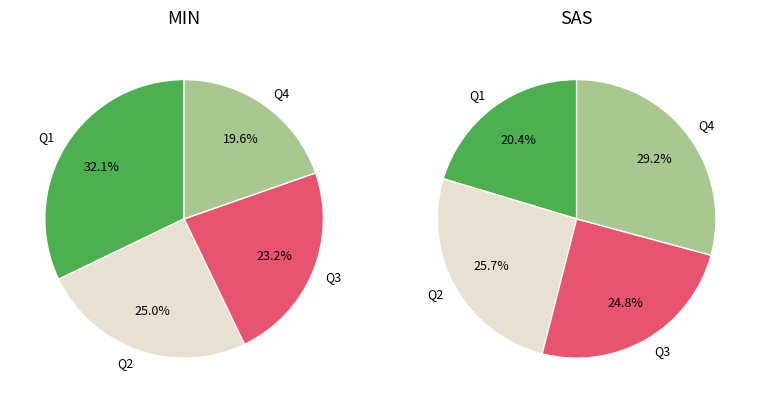

To the nearest percent, what percentage of the pie is MIN?

61%